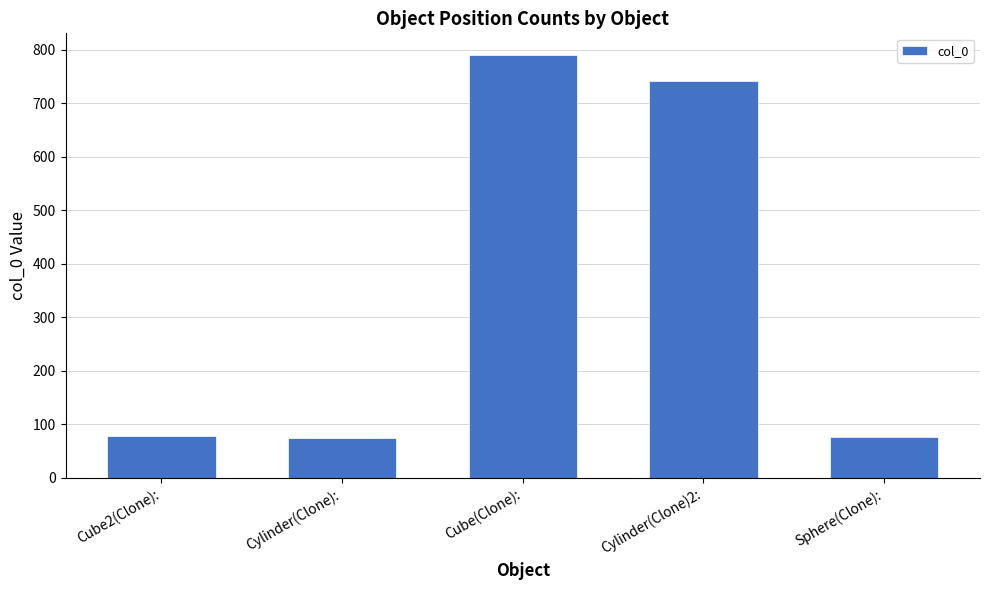

True or false: the data shows 74 at Cylinder(Clone):.

True